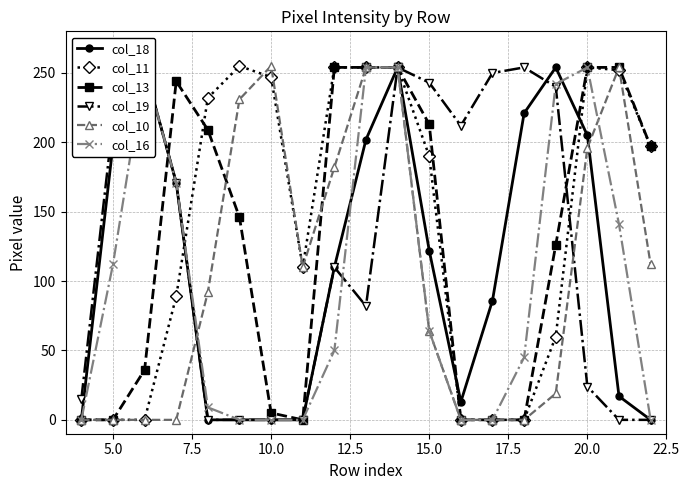

After their last crossing, which series has the higher values: col_16 or col_11?

col_11